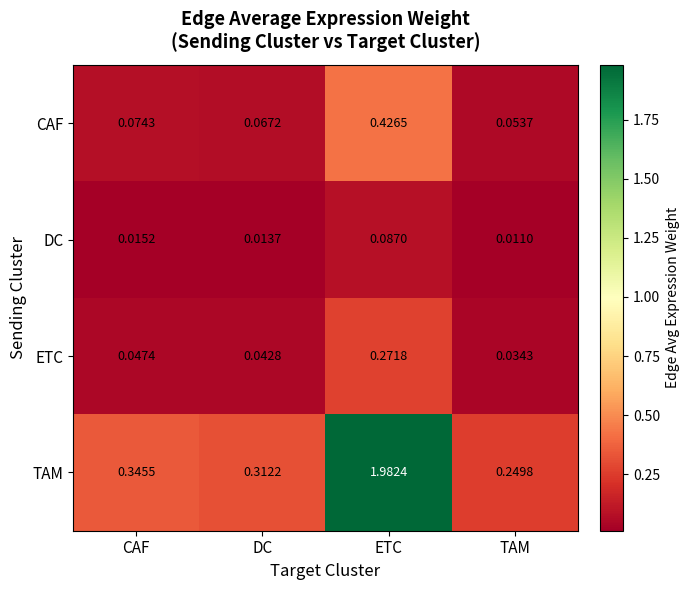

Which series has the largest total across all categories?

TAM